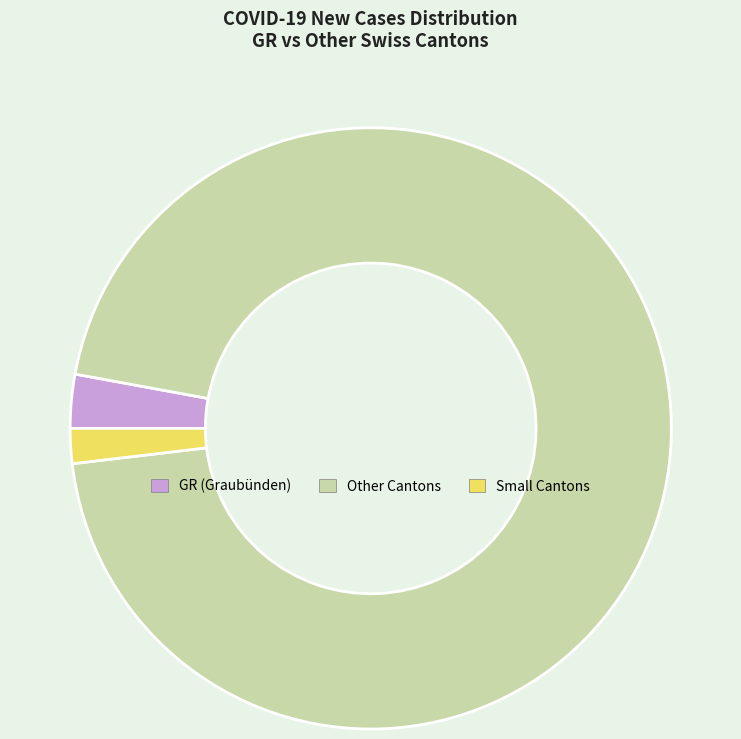

Which slice is the largest?

Other Cantons